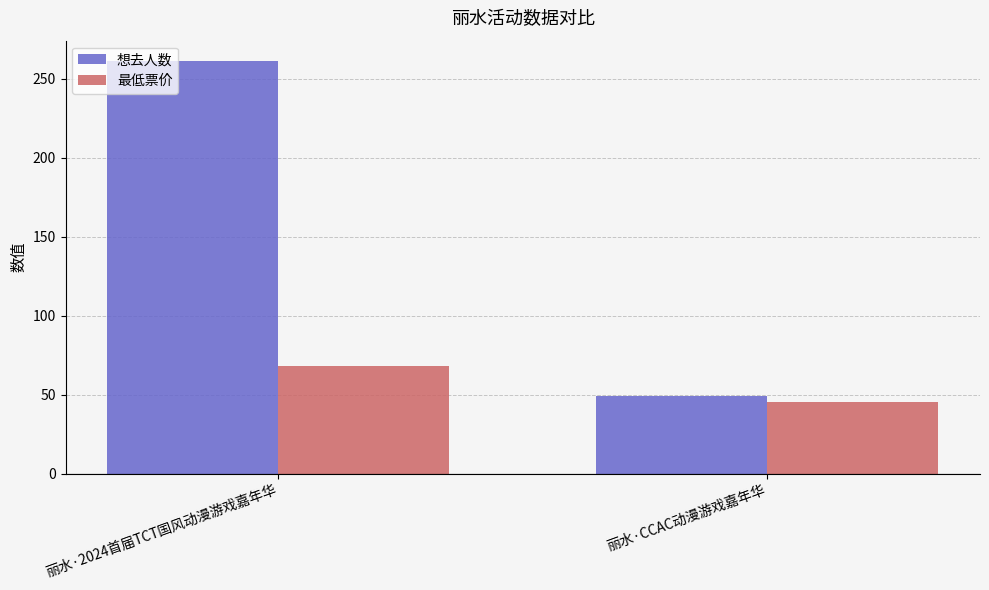

Which series has the largest range (max minus min)?

想去人数